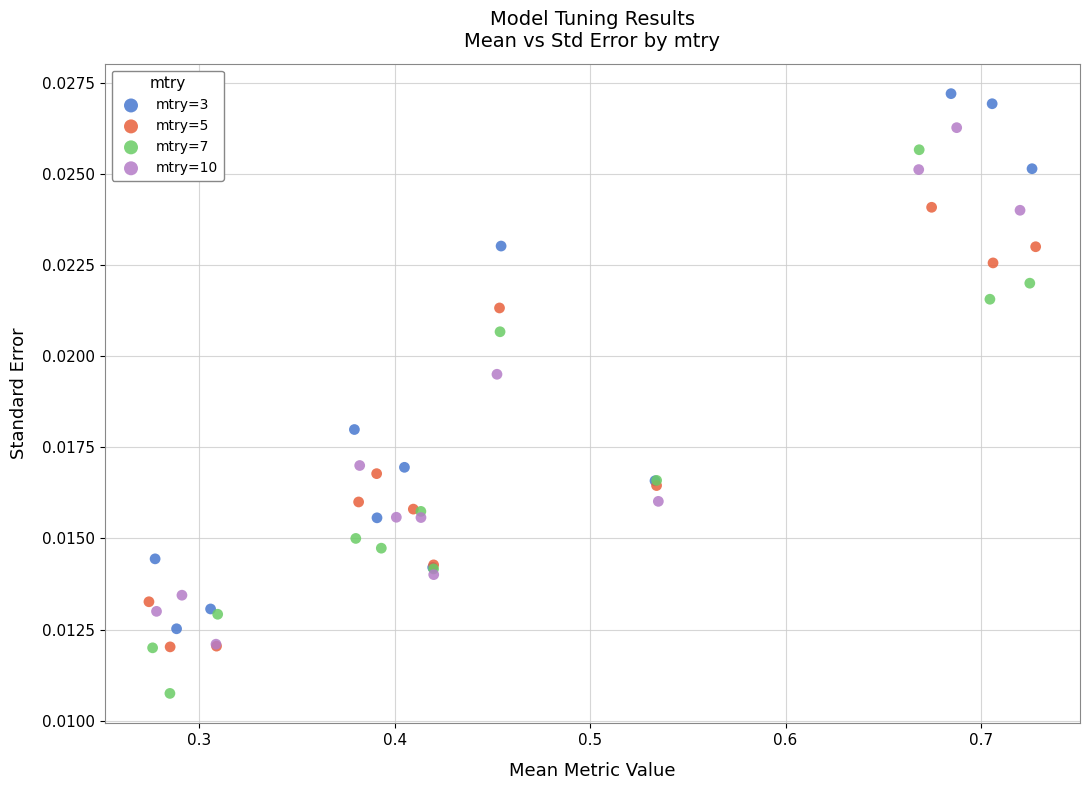

Which series reaches the minimum Y coordinate?

mtry=7